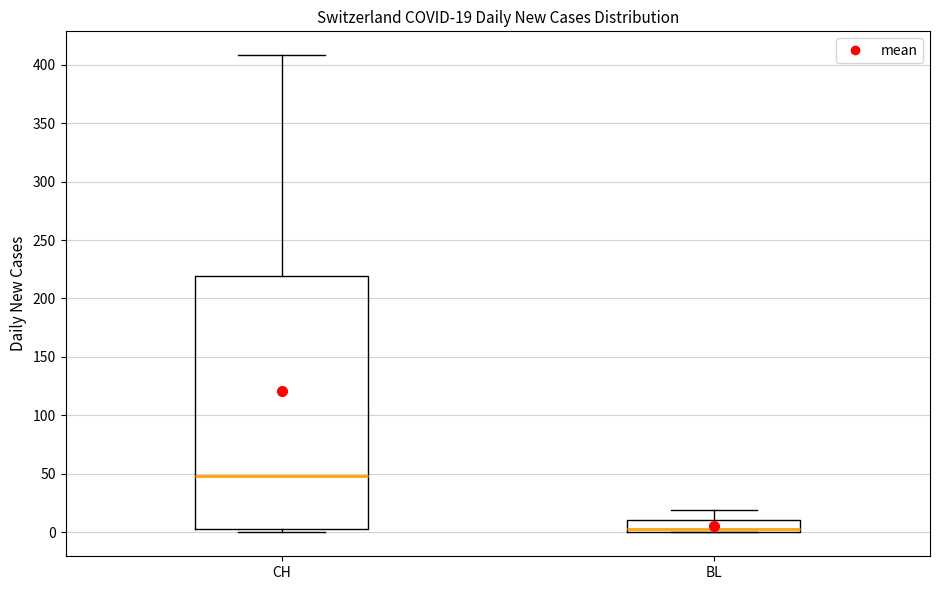

Which box is the tallest, from its lower edge to its upper edge?

CH